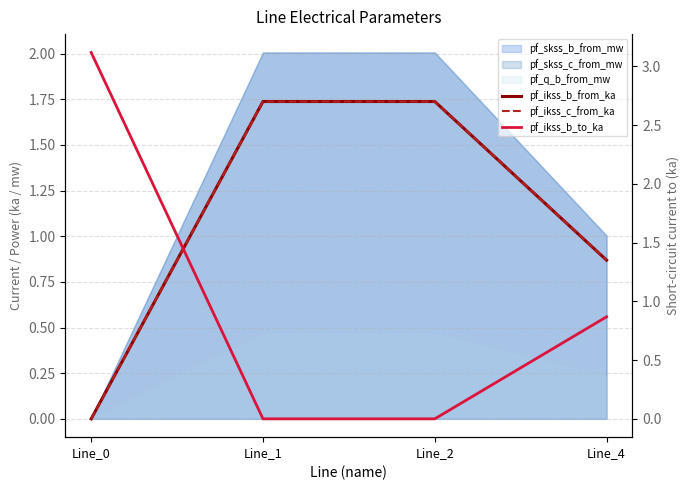

Between Line_4 and Line_1, which is larger?

Line_1